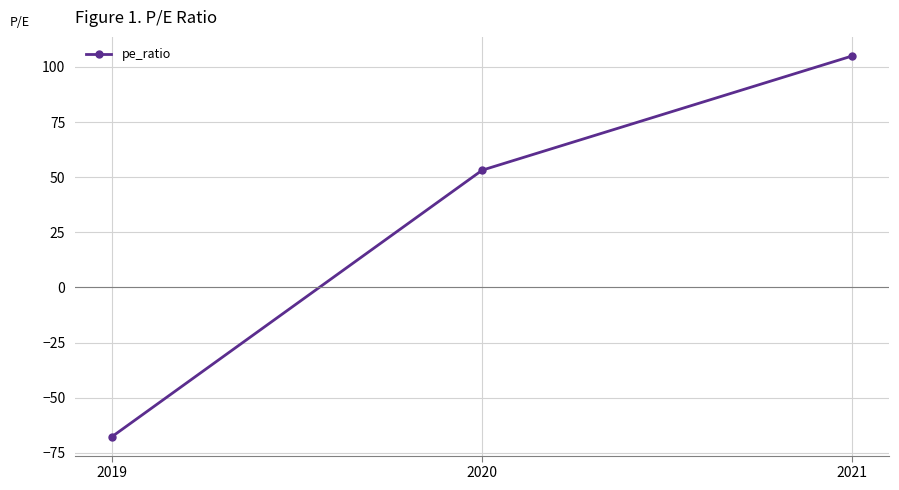

Reading right to left, list all the values displayed in this chart.

105.0	53.2	-67.6